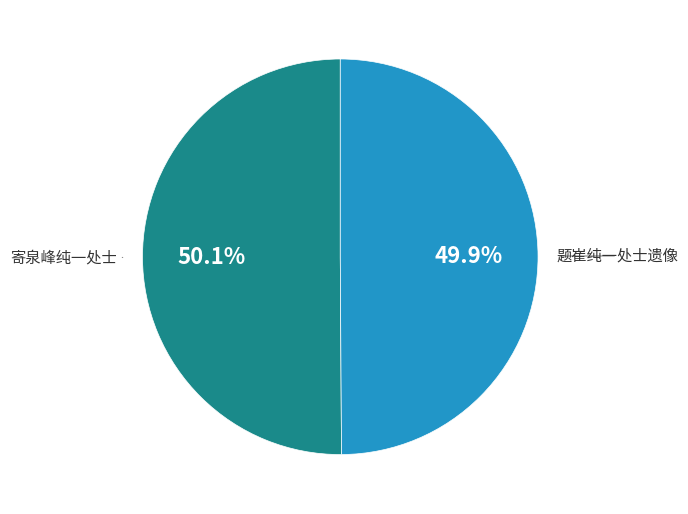

Is there a majority slice in this chart?

Yes